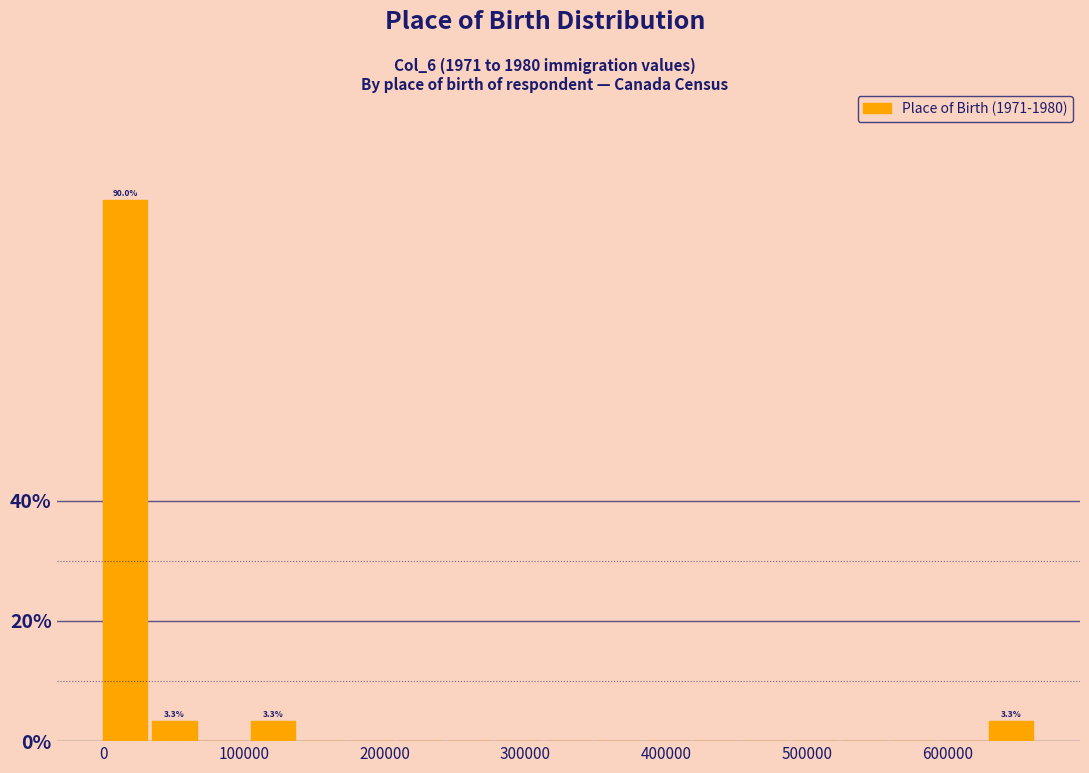

Read against the x-axis, roughly where is the centre of the tallest bar?

20000